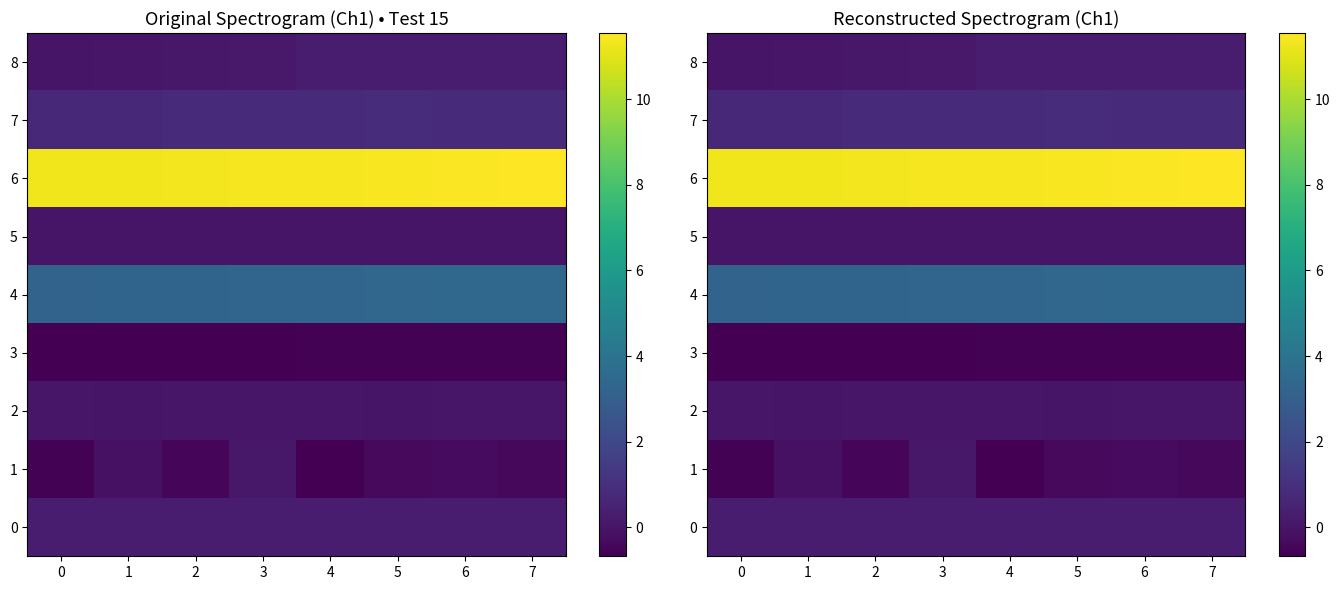

Is it true that 5 equals 0.0 at 5?

True